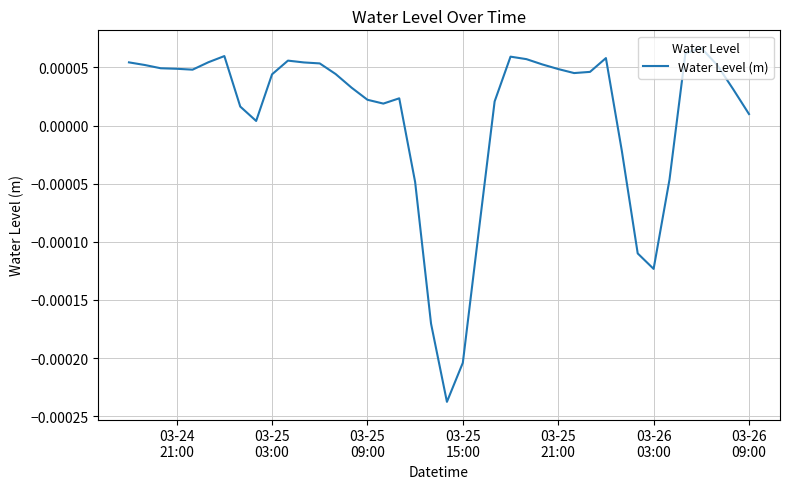

How many lines are shown in the chart?

1